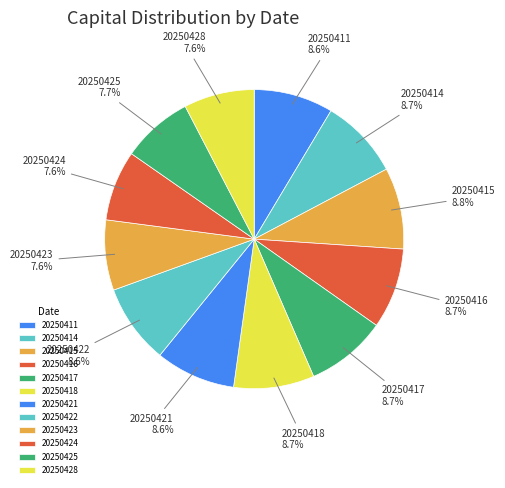

Approximately how many times larger is the value at 20250411 compared to 20250415?

1.0